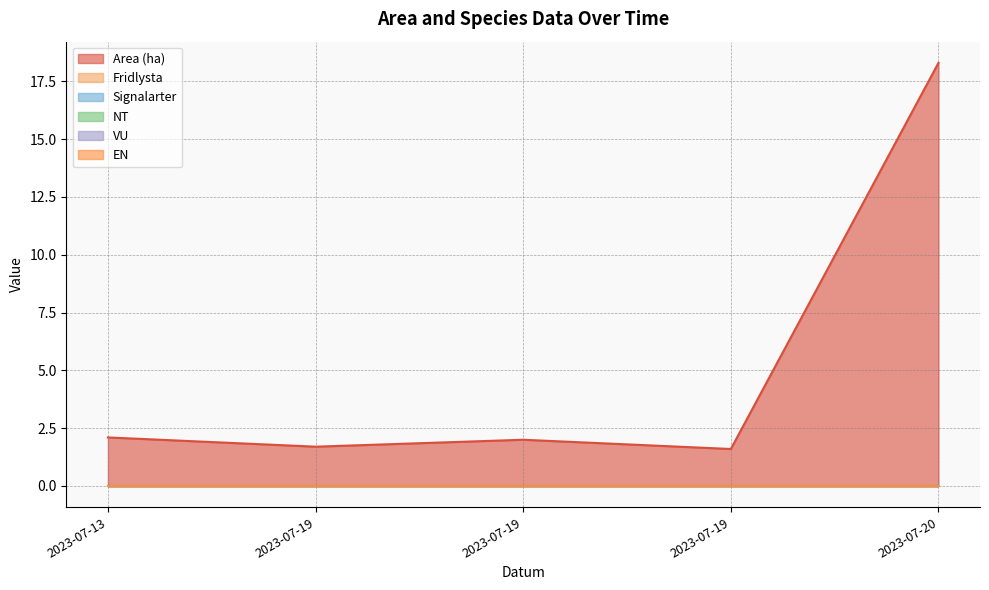

The Fridlysta series shows 0.0 at 2023-07-19. True or false?

True